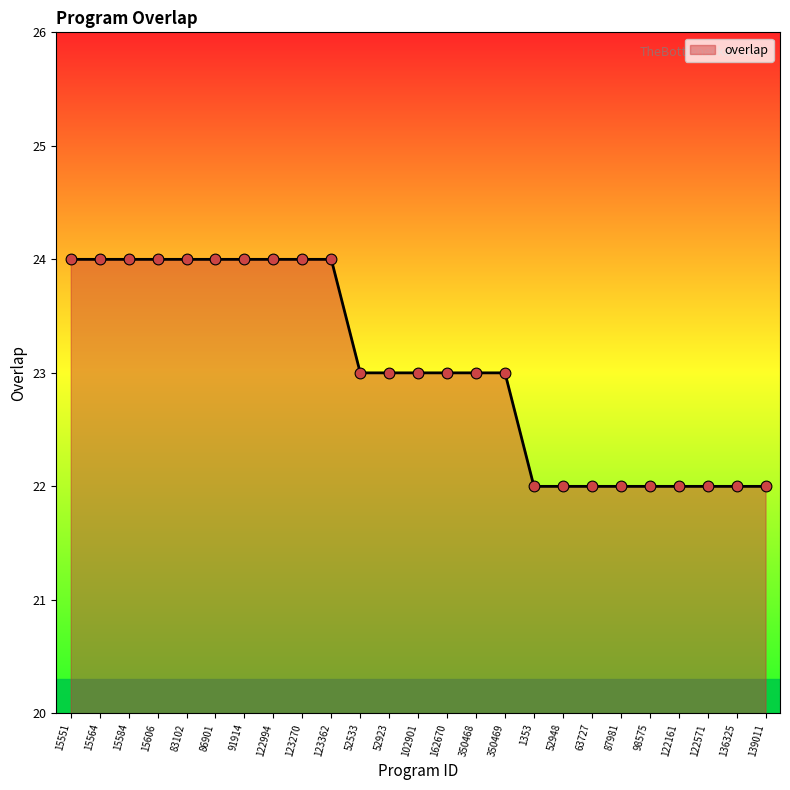

Approximately how many times larger is the value at 122994 compared to 139011?

1.1